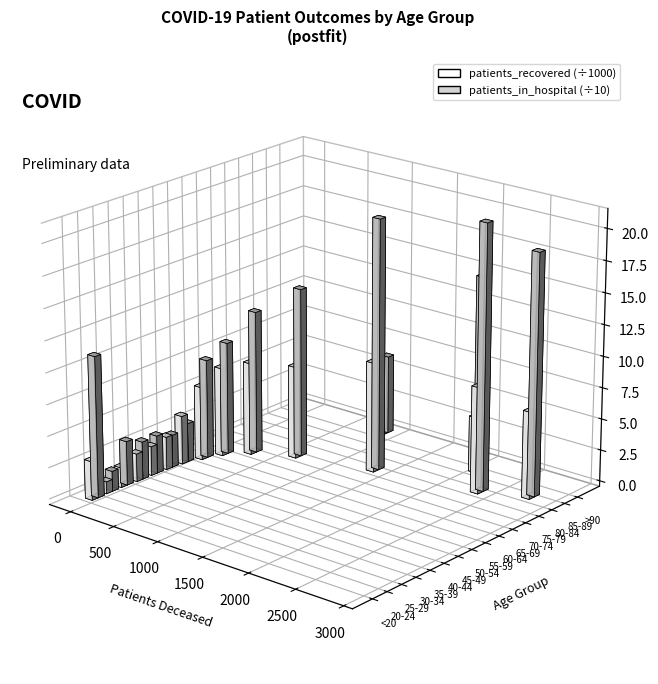

Between 40-44 and 35-39, which is larger?

40-44